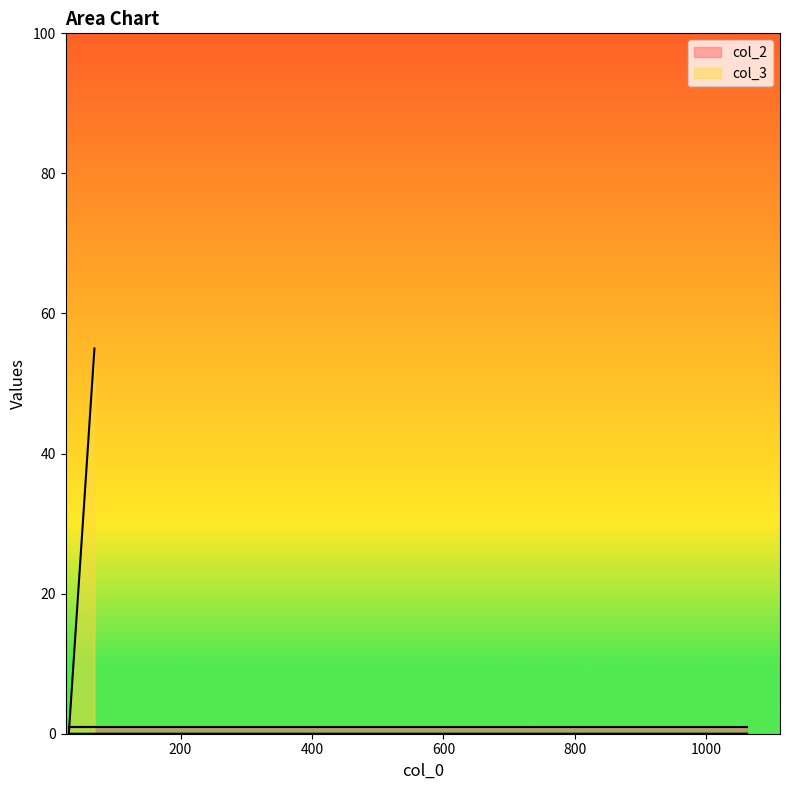

What is the label of the 3rd point from the left?

1062